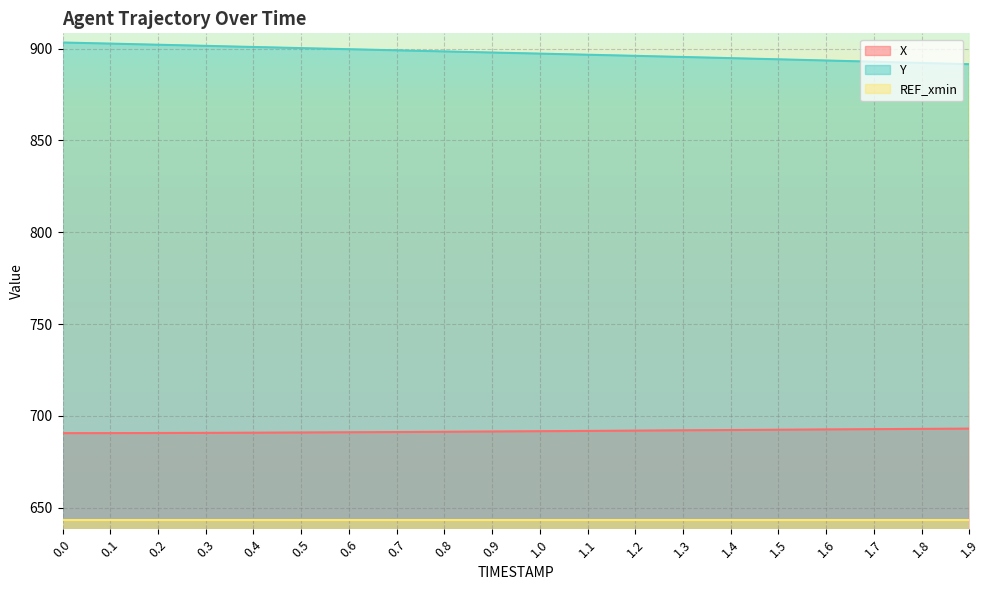

Which series changed the most between 0.0 and 1.9?

Y